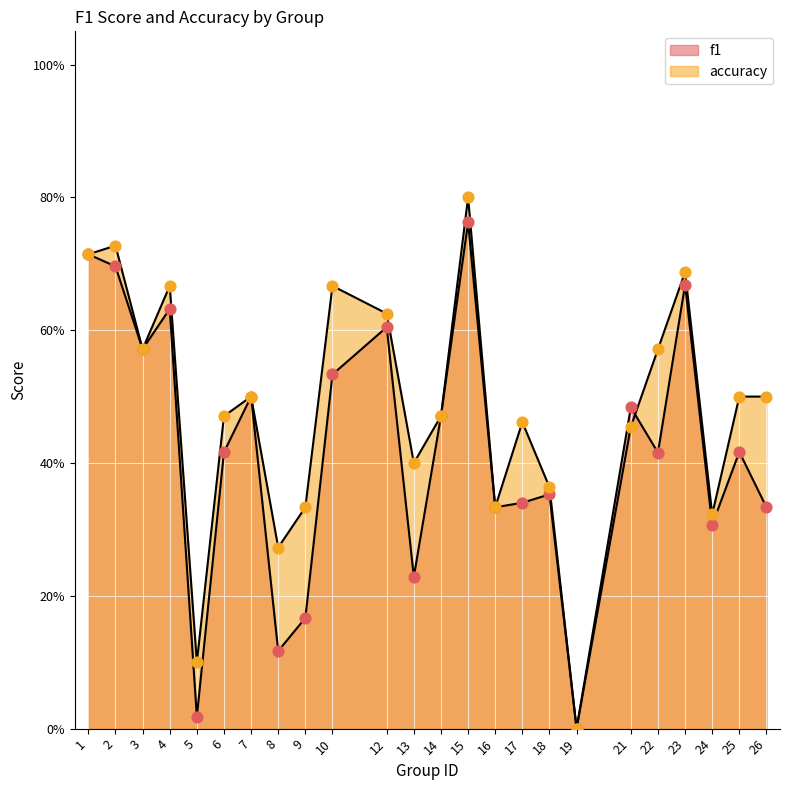

Which series has the widest spread of Y values?

accuracy